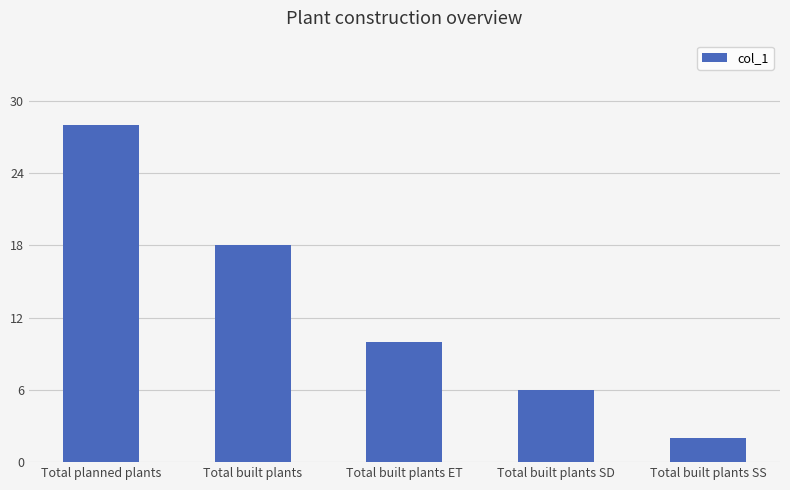

What is the change in value from Total built plants to Total built plants SS?

-16